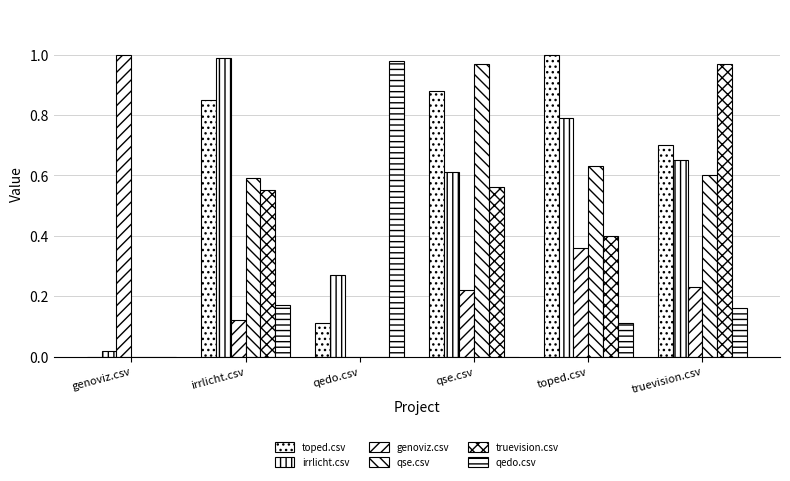

True or false: truevision.csv has a value of 0.4 at toped.csv.

True